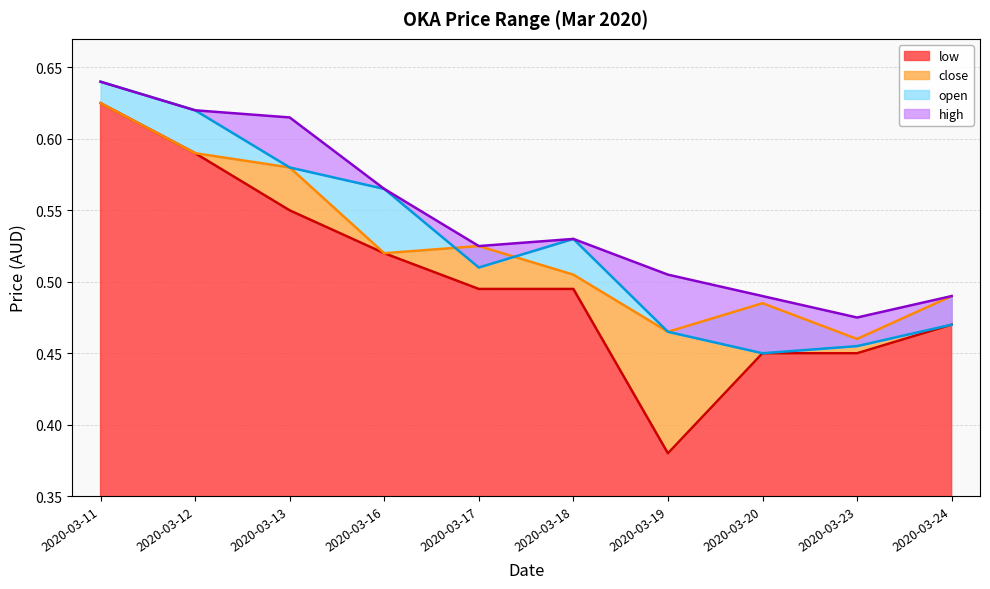

What are all the series names shown in the legend?

high, open, close, low